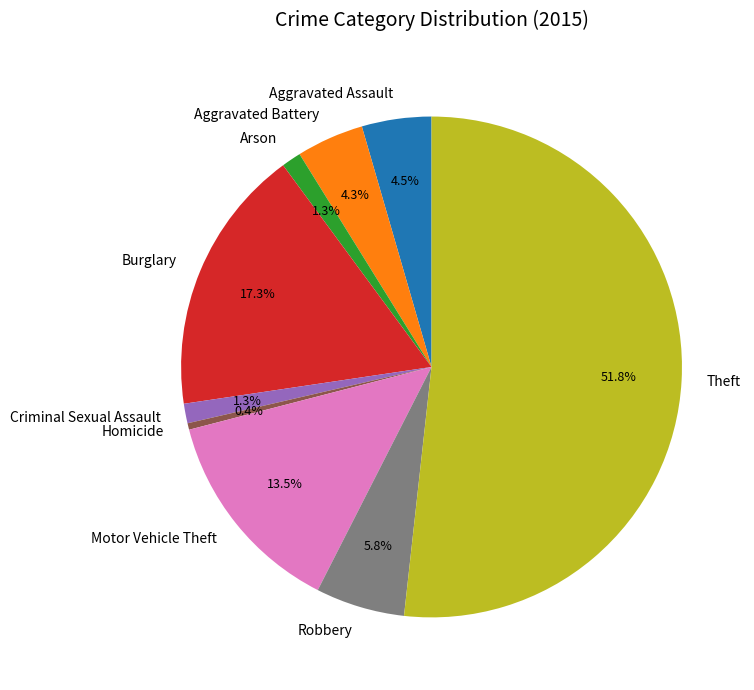

To the nearest percent, what percentage of the pie is Arson?

1%